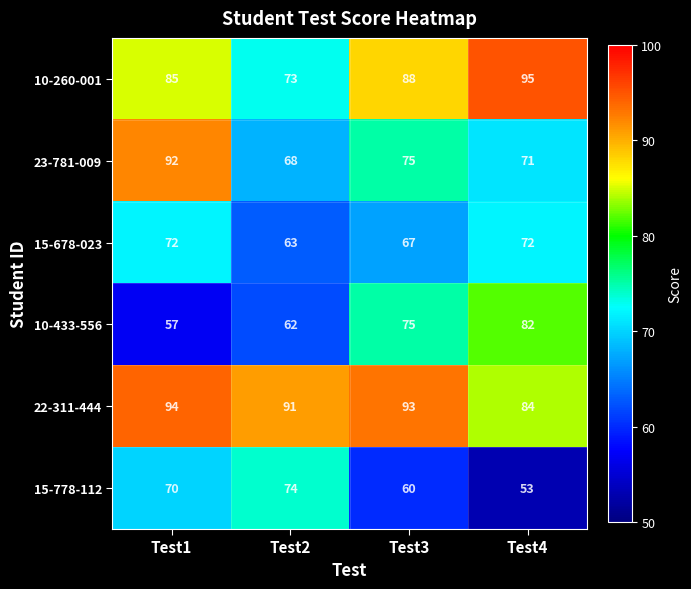

Which category has the lowest value across all series?

Test4